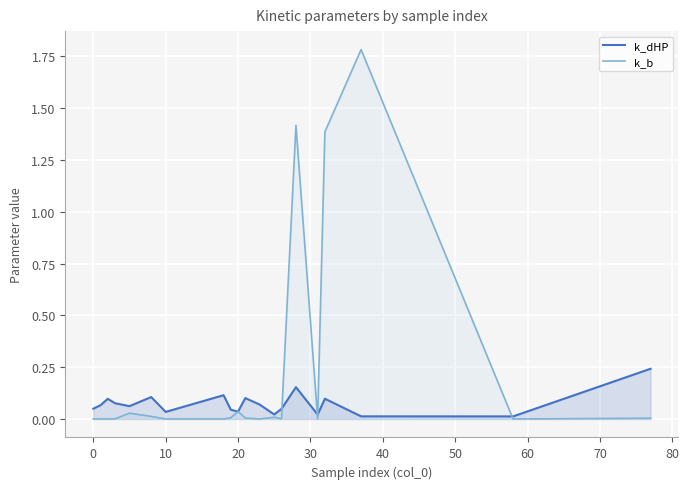

Which series has the largest range (max minus min)?

k_b